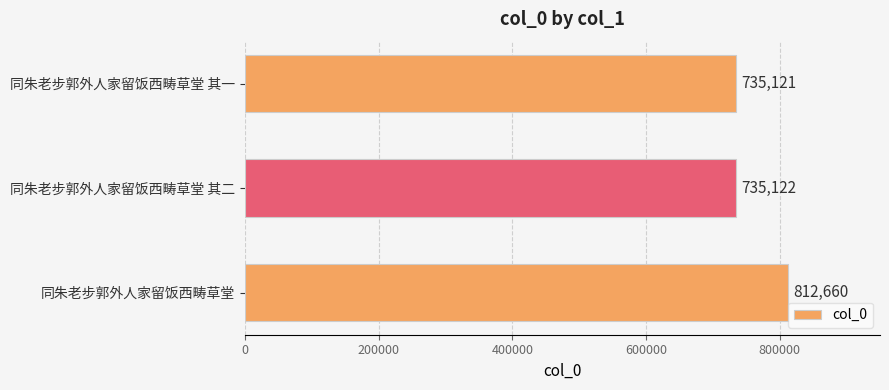

Approximately how many times larger is the value at 同朱老步郭外人家留饭西畴草堂 compared to 同朱老步郭外人家留饭西畴草堂 其一?

1.1